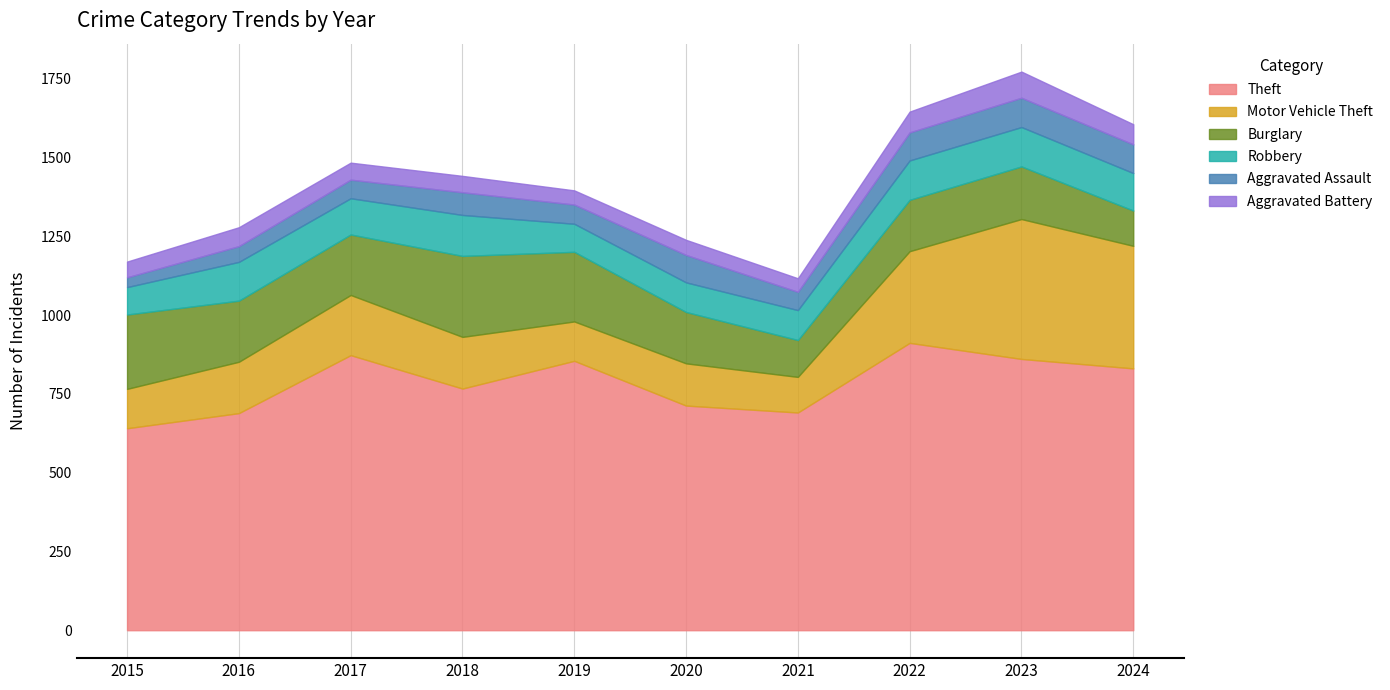

True or false: Aggravated Battery and Motor Vehicle Theft cross at least once.

False